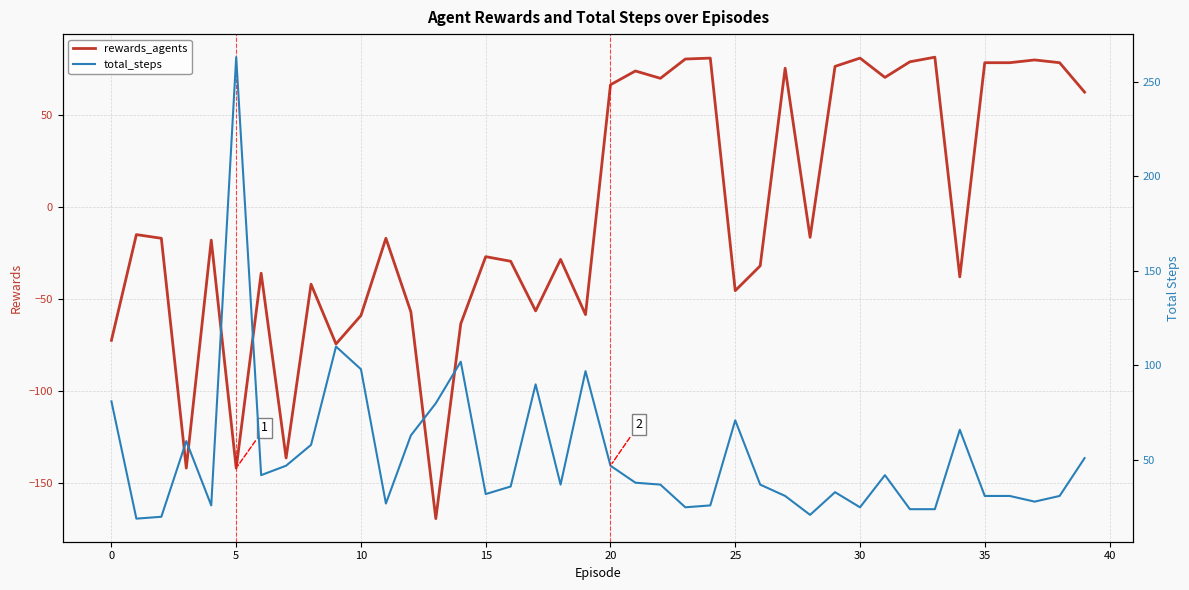

Which series has the largest total across all categories?

total_steps